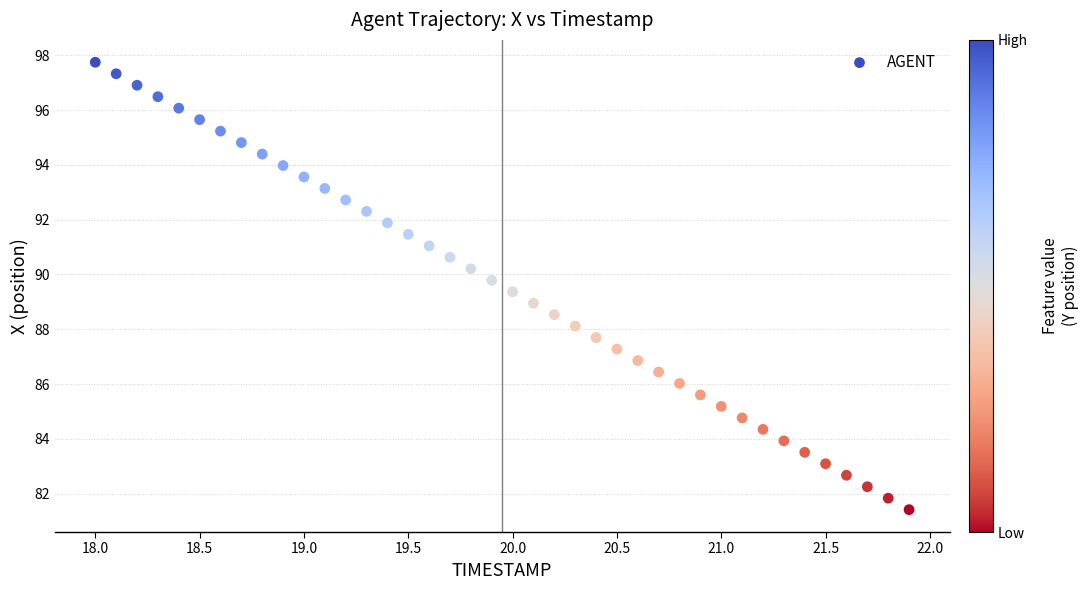

What is the range of Y values (max minus min)?

16.3